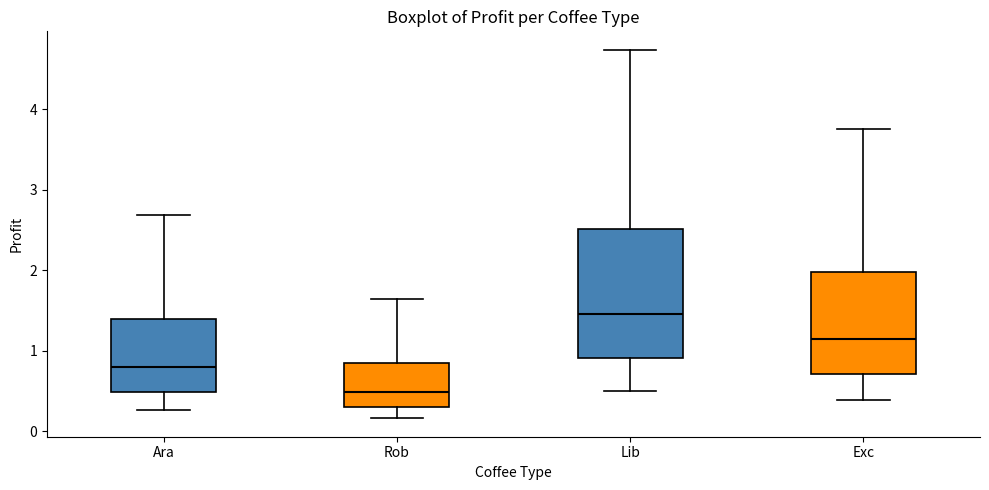

Where is the lower edge of the box for Rob on the y-axis? The values are not printed on the chart, so give them approximately, as read against the axis.

0.3